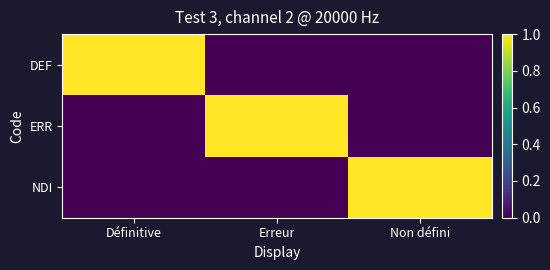

What is the difference between the highest and lowest values at Définitive?

1